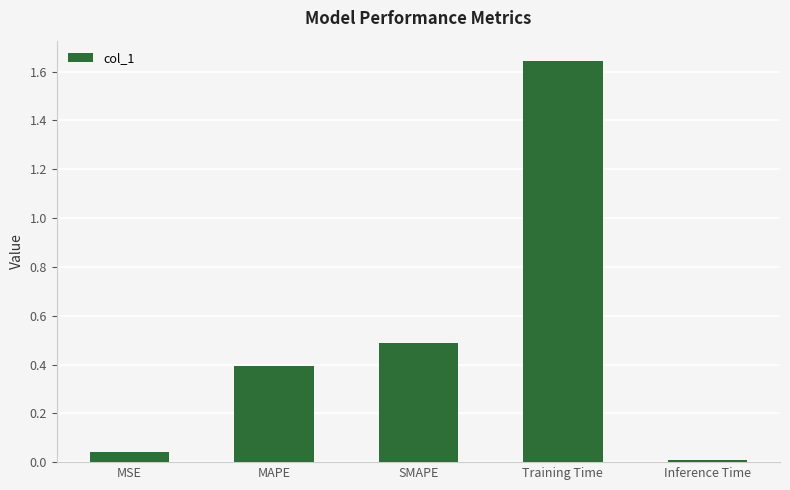

Between MAPE and MSE, which is larger?

MAPE